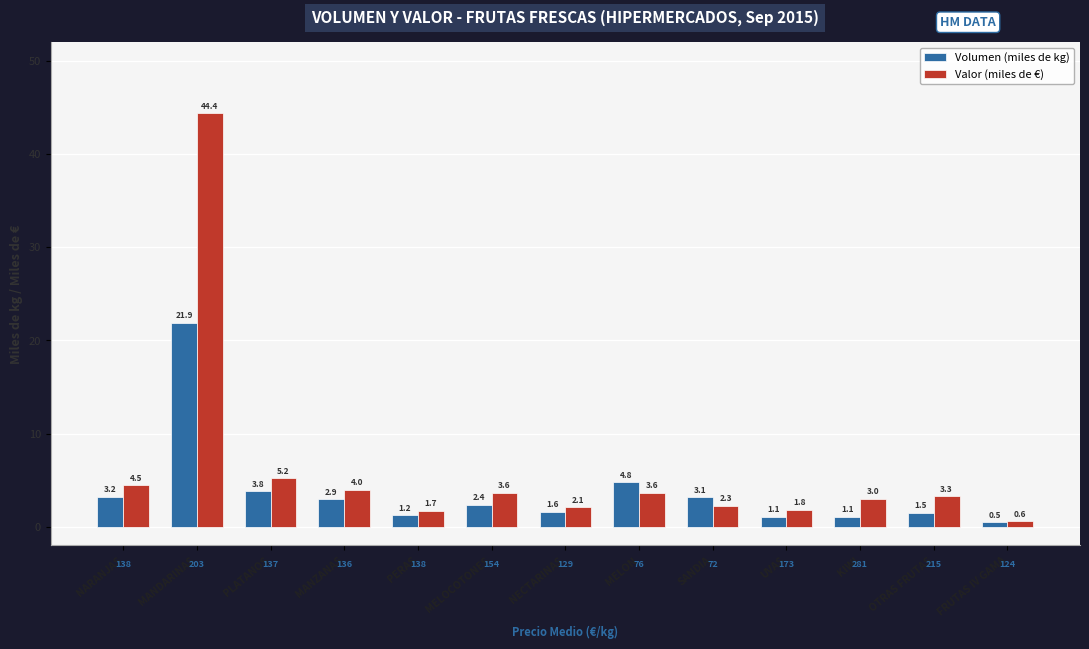

Reading left to right, what are all the values shown in this chart?

Volumen (miles de kg): 3.2	21.9	3.8	2.9	1.2	2.4	1.6	4.8	3.1	1.1	1.1	1.5	0.5
Valor (miles de €): 4.5	44.4	5.2	4.0	1.7	3.6	2.1	3.6	2.3	1.8	3.0	3.3	0.6